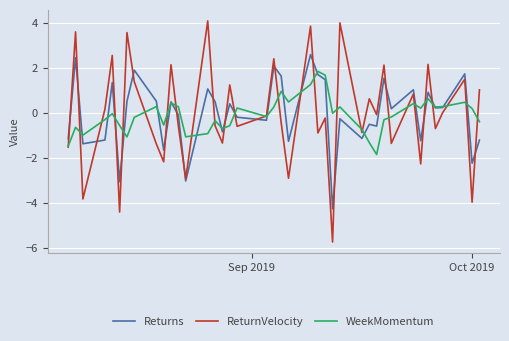

Which series has the widest spread of values?

ReturnVelocity